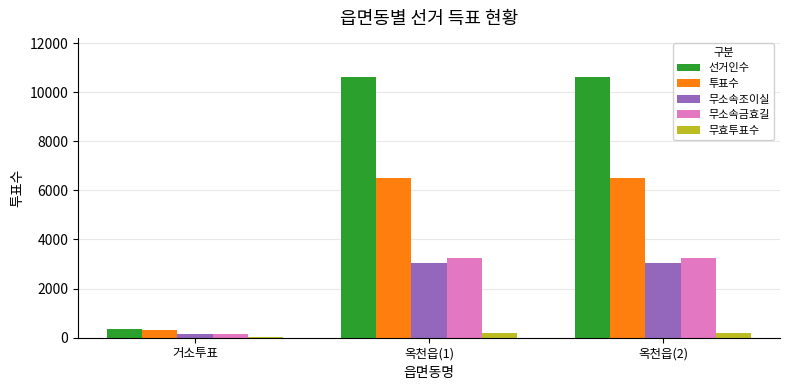

What is the sum of all 선거인수 values?

21598